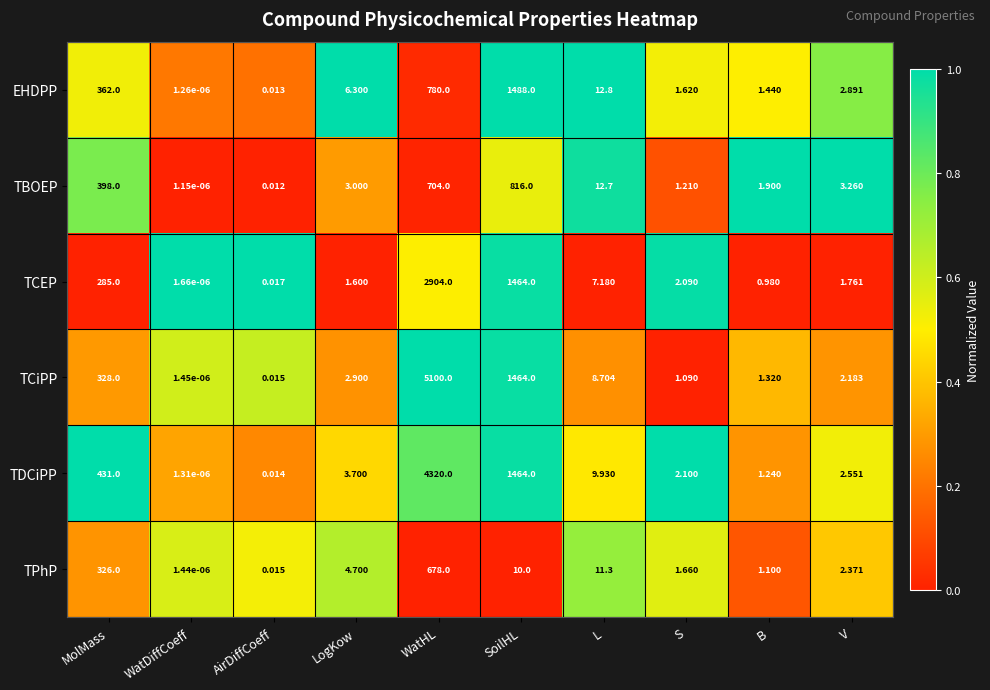

Which category has the lowest value in the TCEP series?

WatDiffCoeff